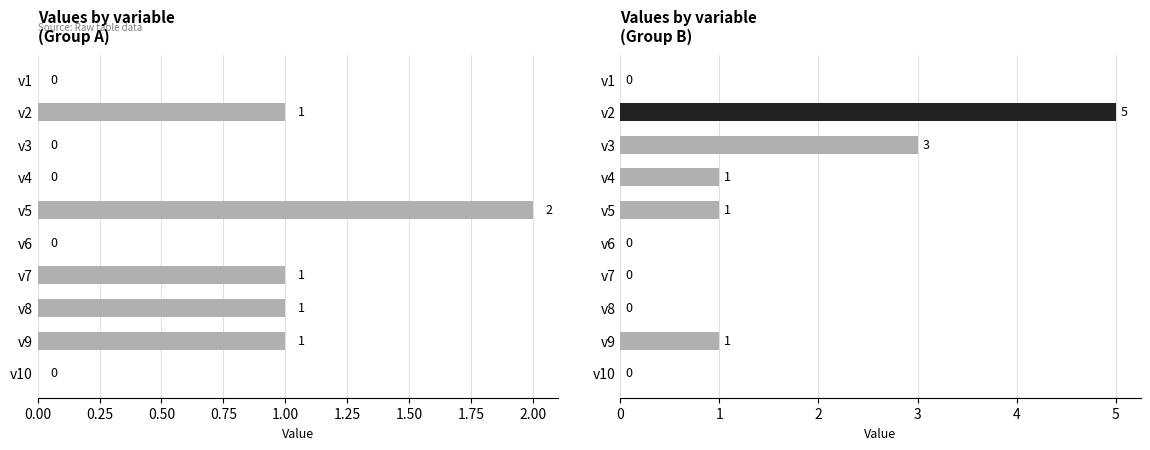

How many distinct data groups are displayed?

1